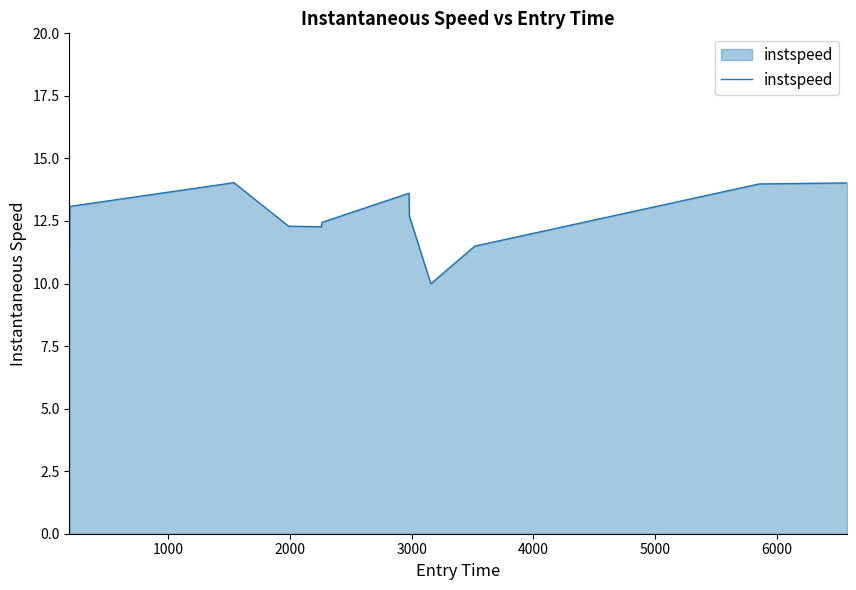

What is the difference between the maximum and minimum values?

4.0